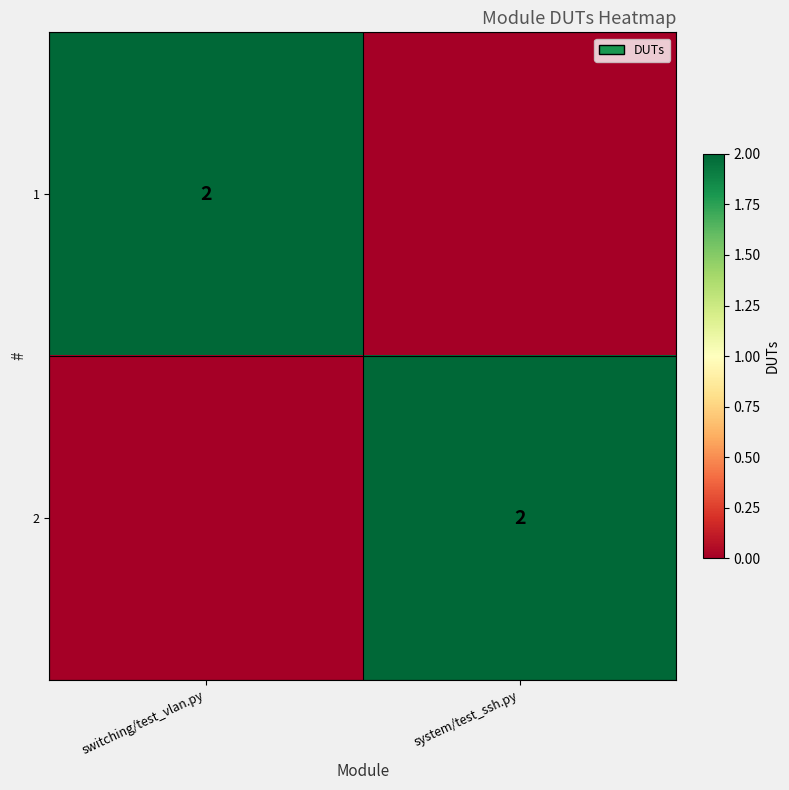

Is it true that 2 equals 3 at system/test_ssh.py?

False